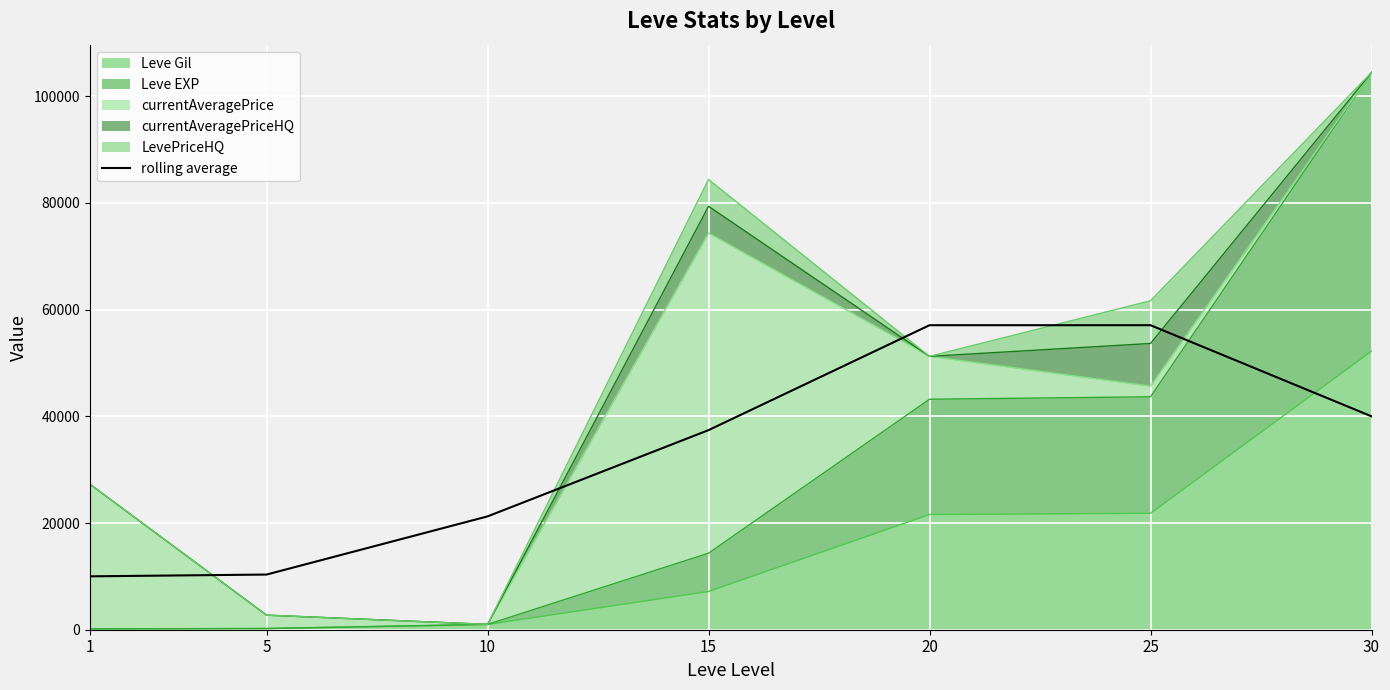

Which category has the lowest value across all series?

1